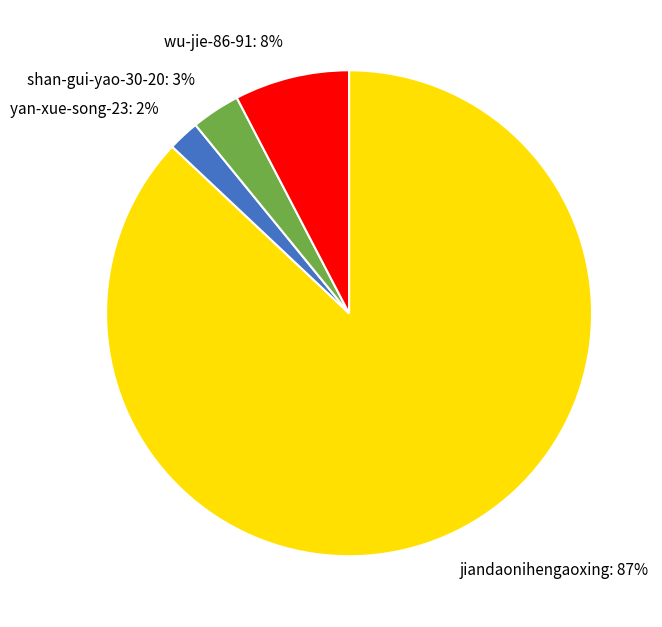

To the nearest percent, what is the average slice percentage?

25%